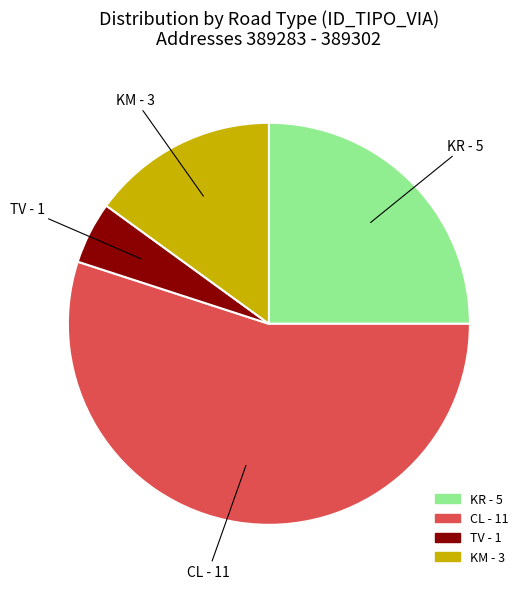

True or false: KR accounts for 13% of the total.

False